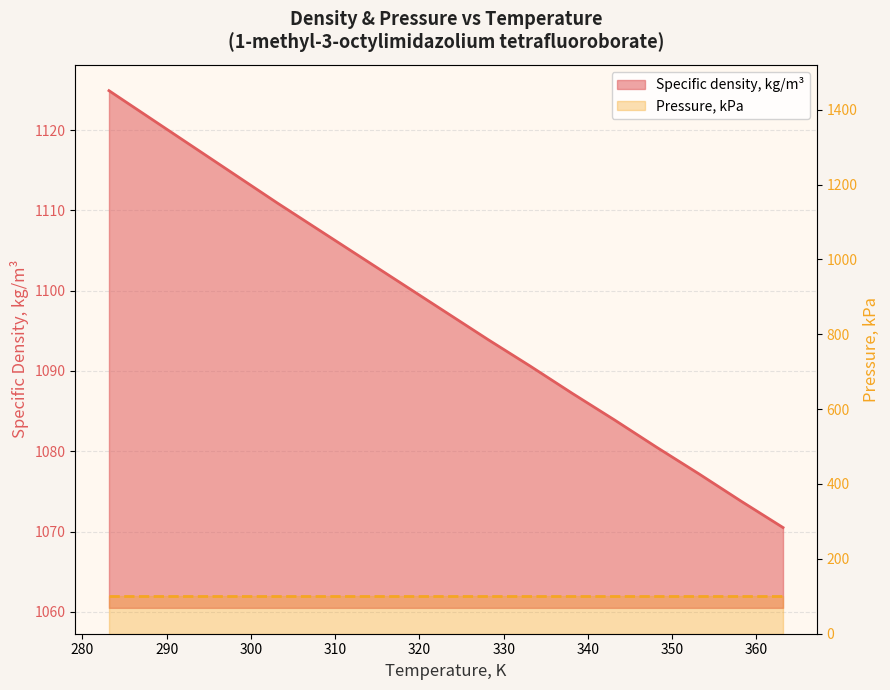

What is the average value?

1097.5